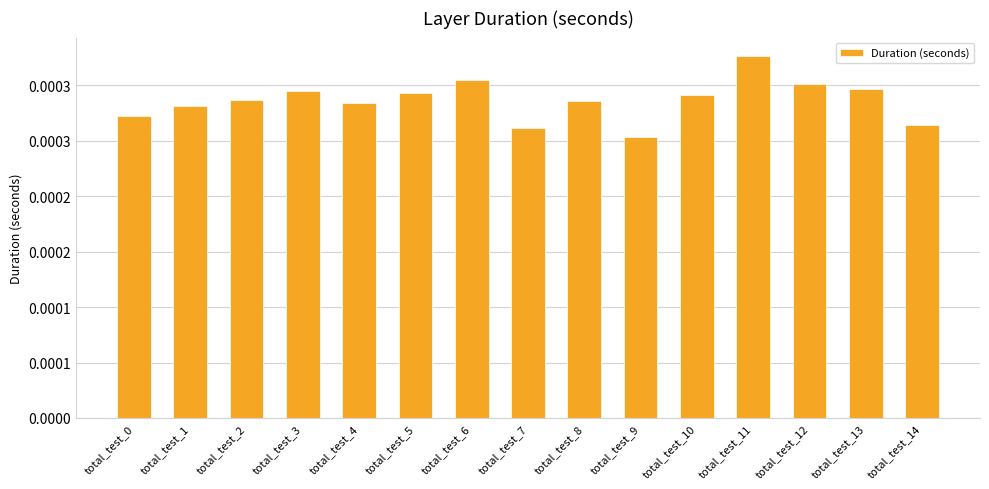

Are the bars horizontal?

No